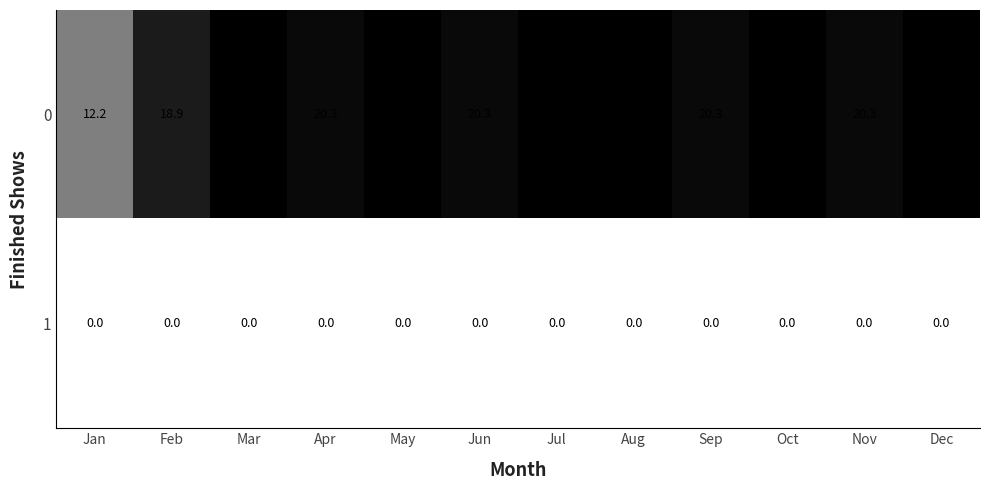

What is the highest value of the 0 series?

21.0